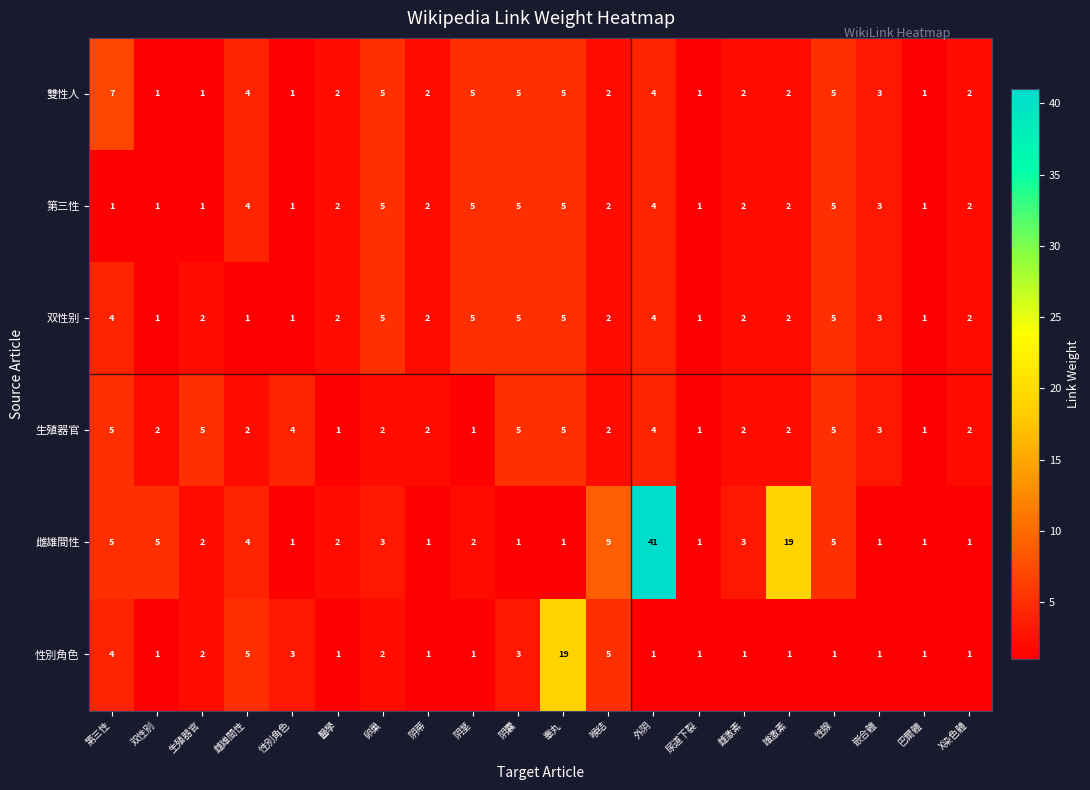

How many data points does each series have?

20